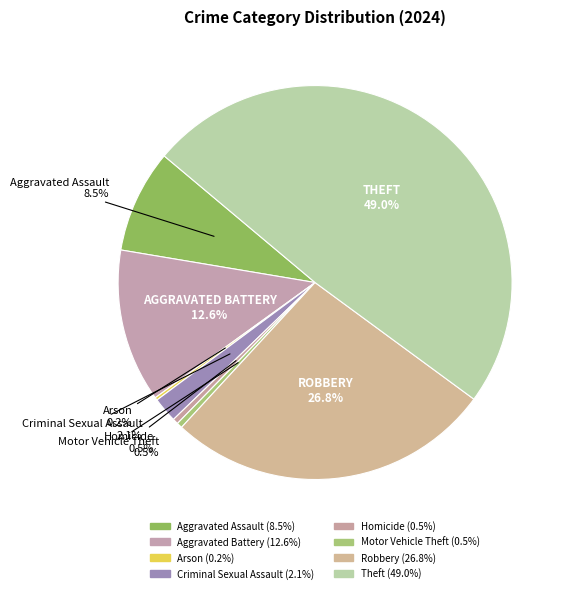

Which has a higher value, Arson or Homicide?

Homicide